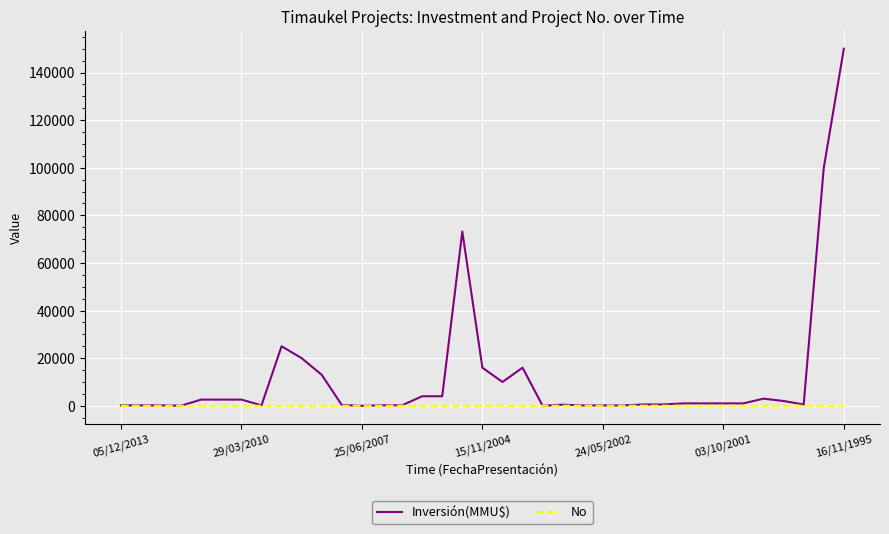

Which series has the largest total across all categories?

Inversión(MMU$)